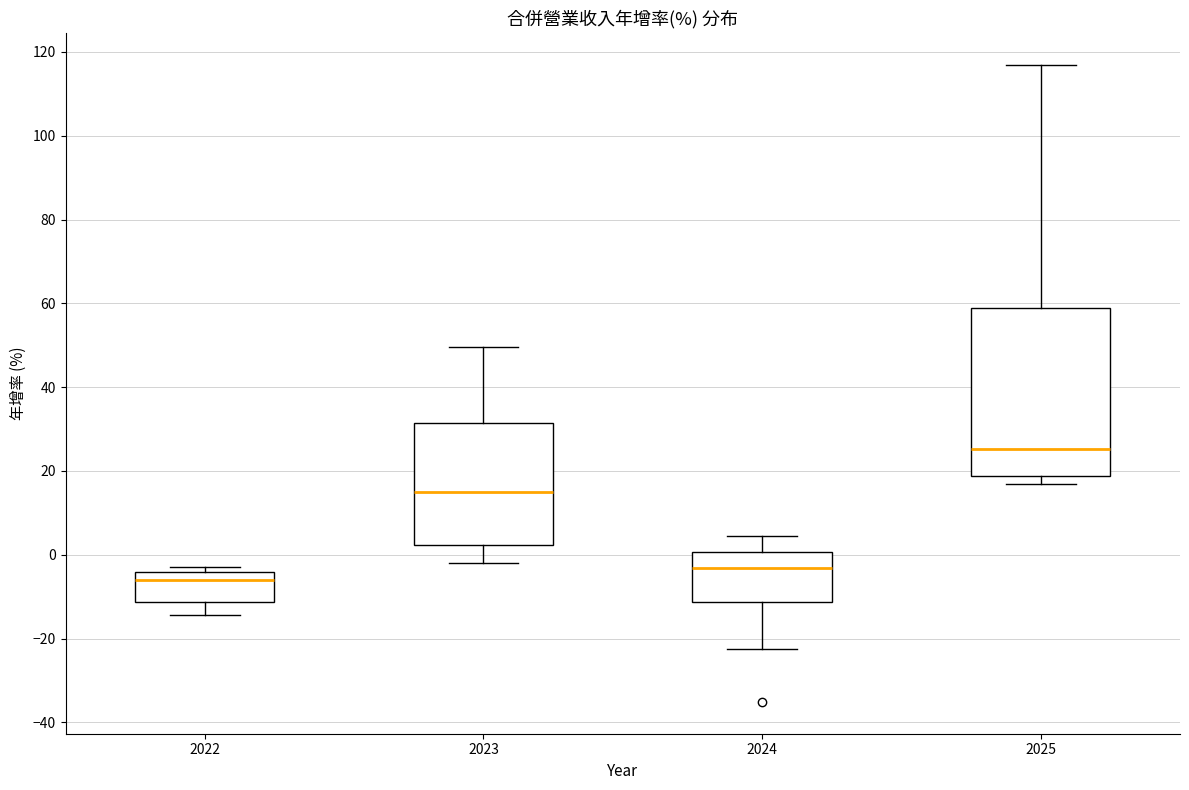

Reading left to right, transcribe this box plot: for each box, give where its median line is, the range the box spans, and where its two whiskers end, as read against the y-axis. The values are not printed on the chart, so give them approximately, as read against the axis.

2022: median -6, box -12 to -4, whiskers -14 to -4 (just above the box's upper edge)
2023: median 14, box 2 to 32, whiskers -2 to 50
2024: median -4, box -12 to 0, whiskers -22 to 4
2025: median 26, box 18 to 58, whiskers 16 to 116